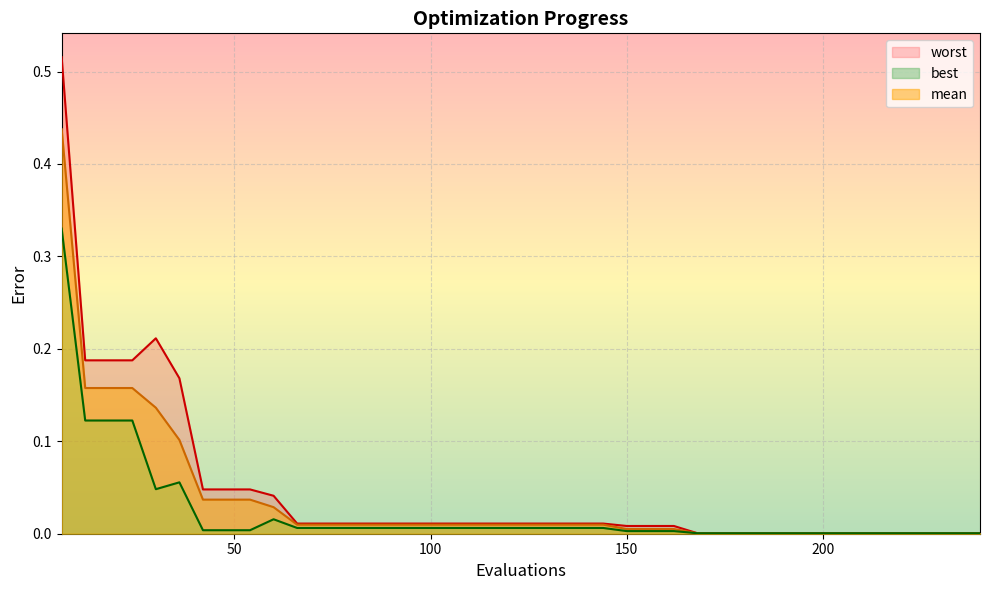

True or false: worst has more than 2 points higher than both neighbors.

False